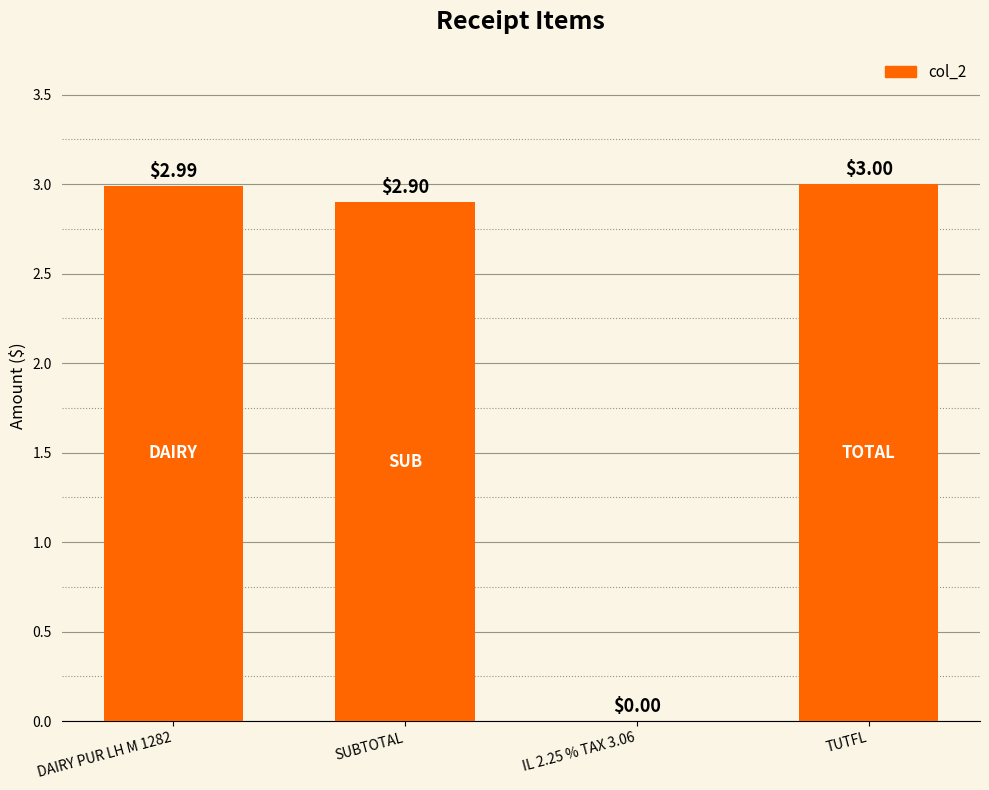

The value at IL 2.25 % TAX 3.06 is -1.3. True or false?

False